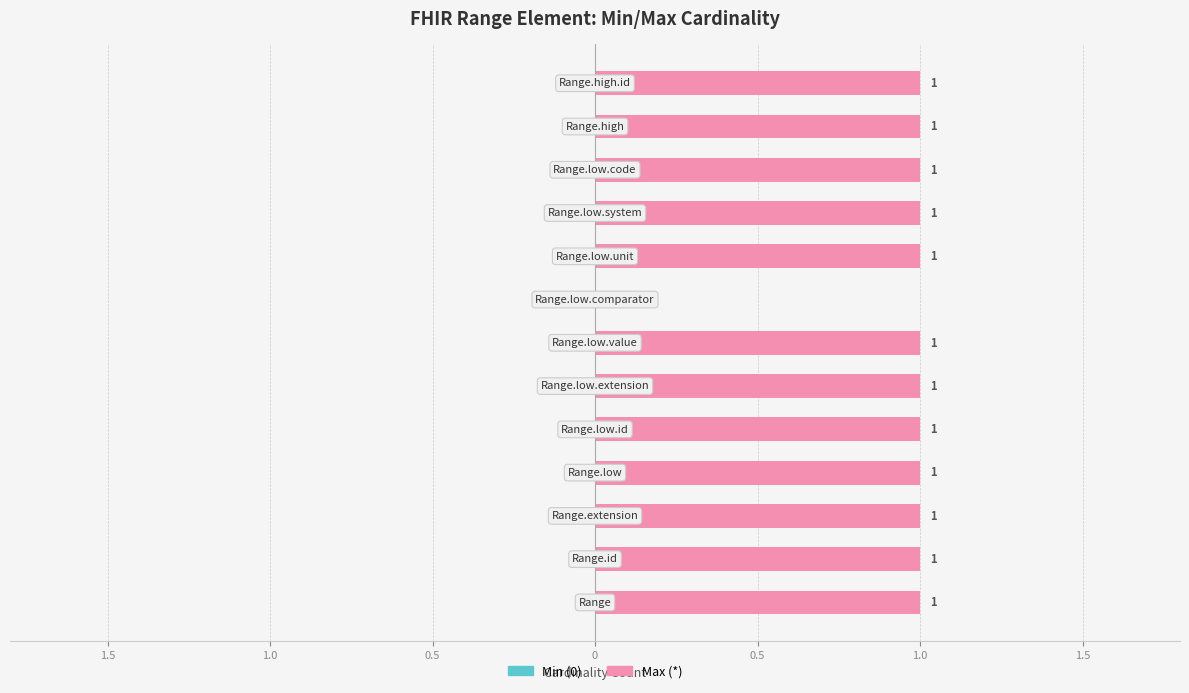

Are the bars horizontal?

Yes